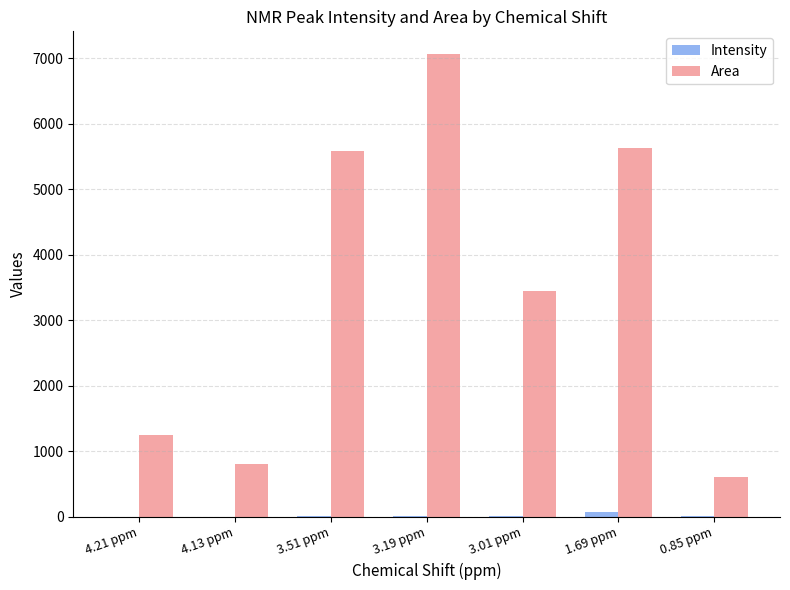

How many data points in Area are above 3449?

4